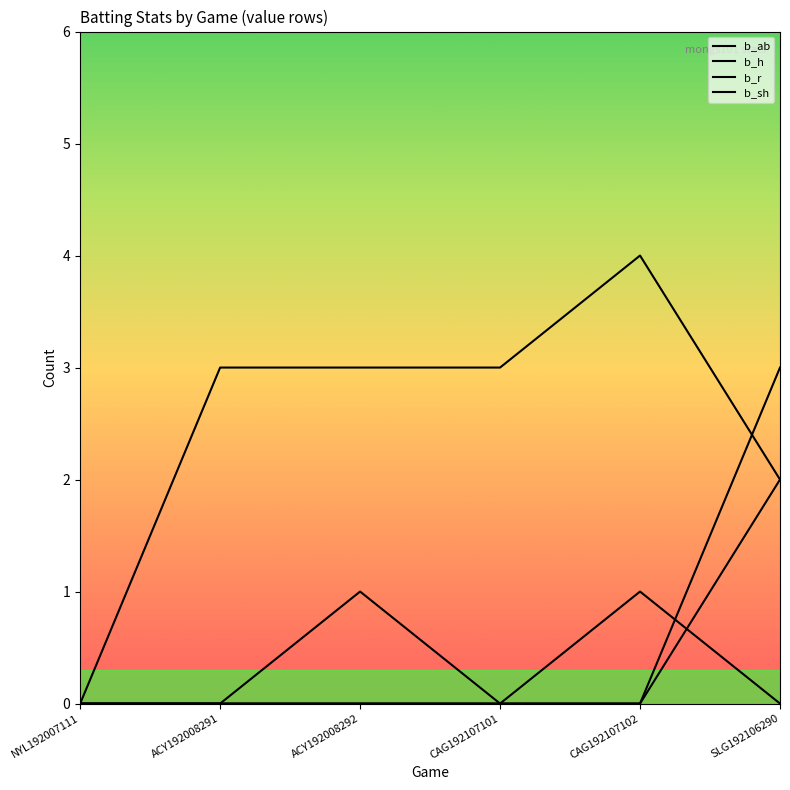

Between which two adjacent categories do b_h and b_r first intersect?

CAG192107102 and SLG192106290